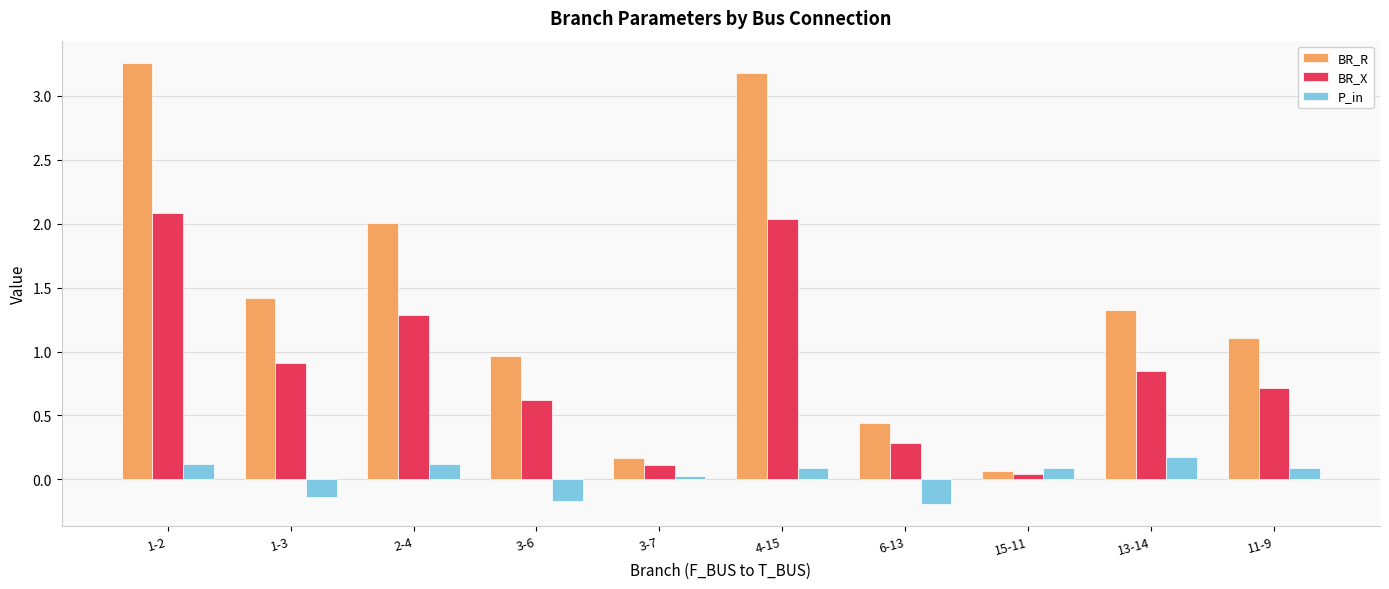

List the series in order of their peak value, highest first.

BR_R, BR_X, P_in